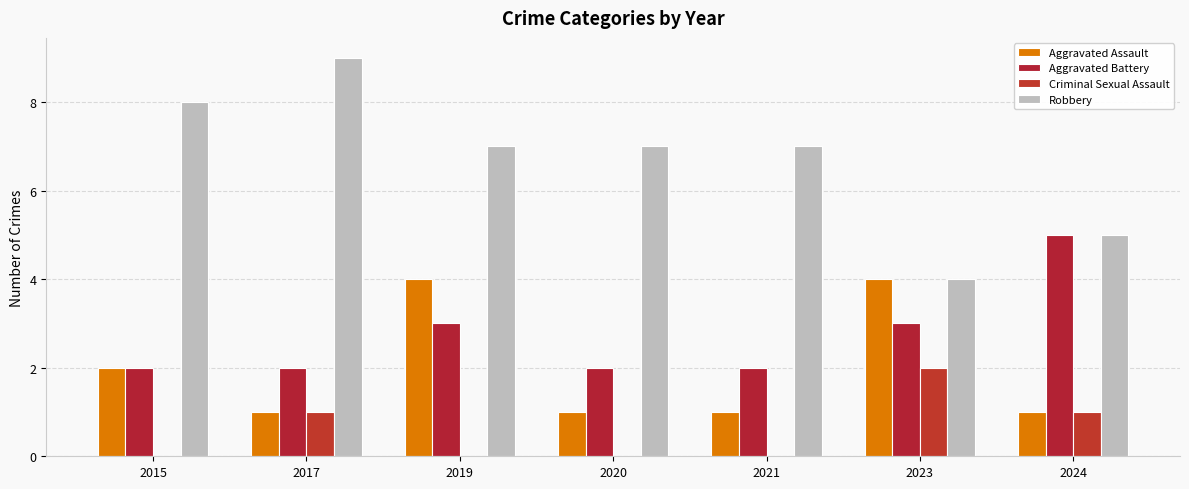

Reading left to right, list all the values displayed in this chart.

Aggravated Assault: 2	1	4	1	1	4	1
Aggravated Battery: 2	2	3	2	2	3	5
Criminal Sexual Assault: 0	1	0	0	0	2	1
Robbery: 8	9	7	7	7	4	5